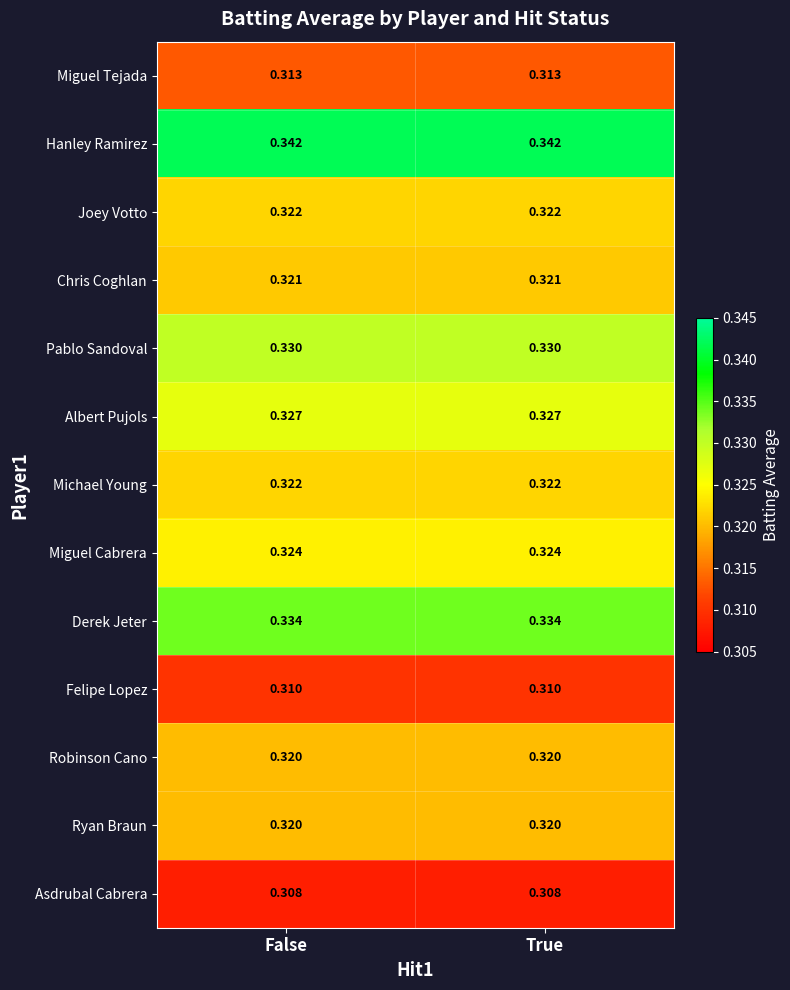

Which series has the largest total across all categories?

Hanley Ramirez